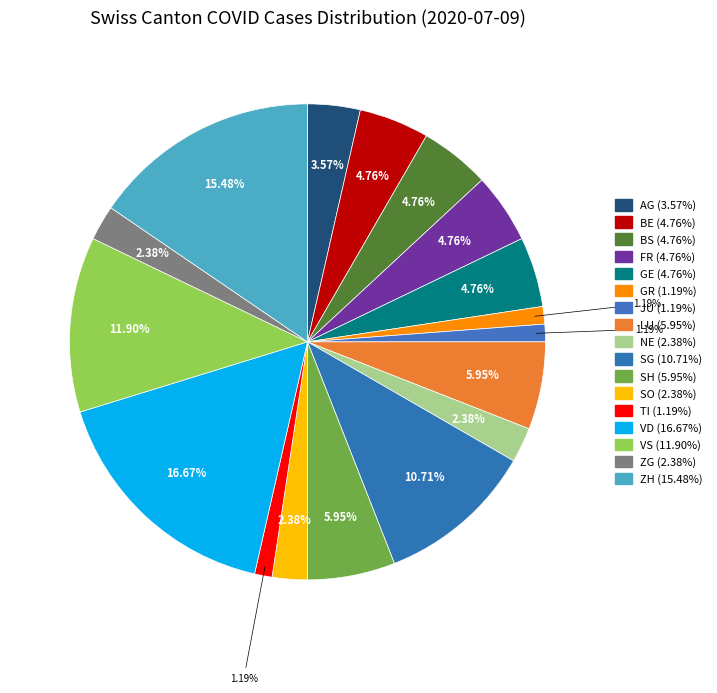

What is the change in value from GE to TI?

-3